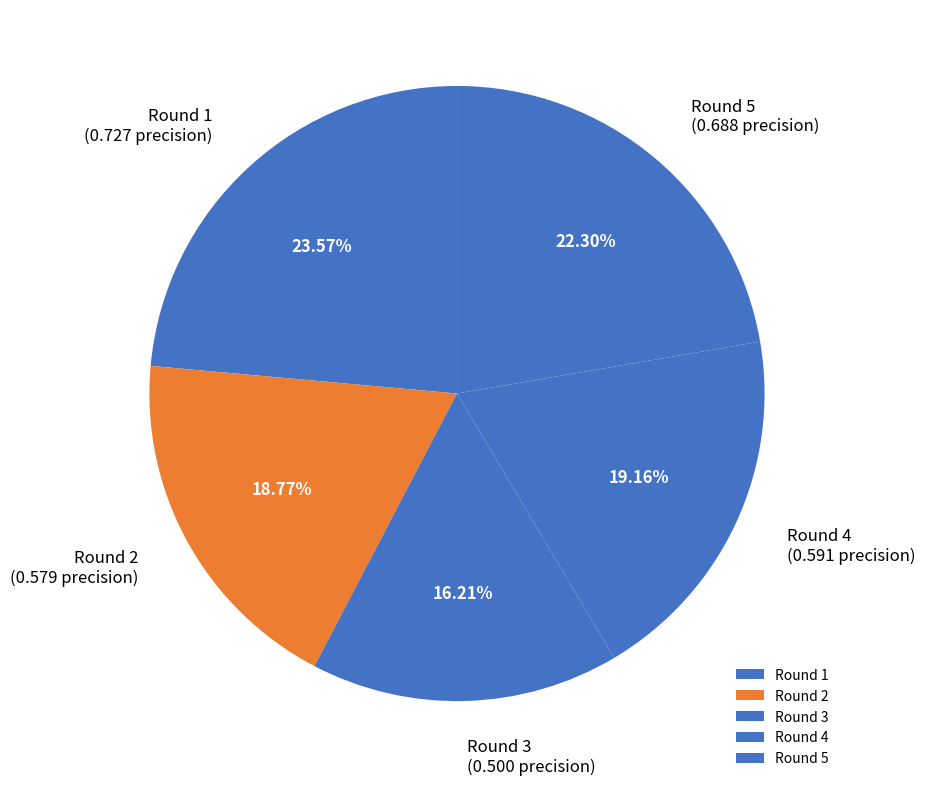

Which slice is the largest?

Round 1